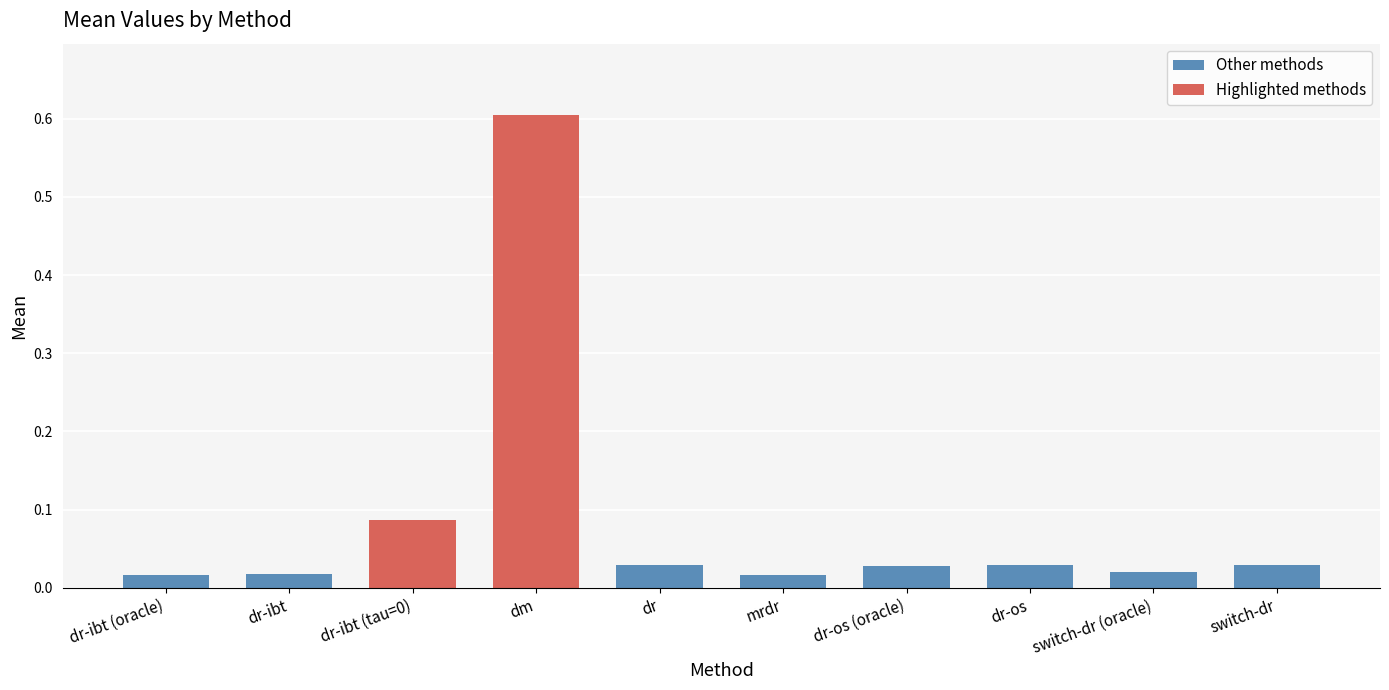

At which label is the value closest to 0?

dr-ibt (oracle)